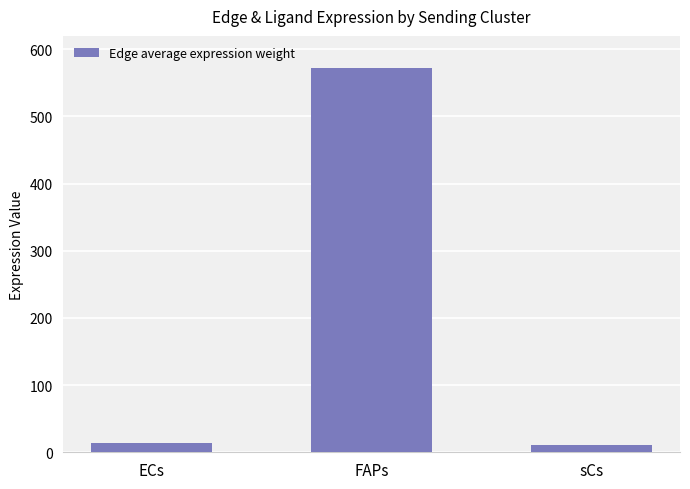

What is the label of the 1st bar from the left?

ECs